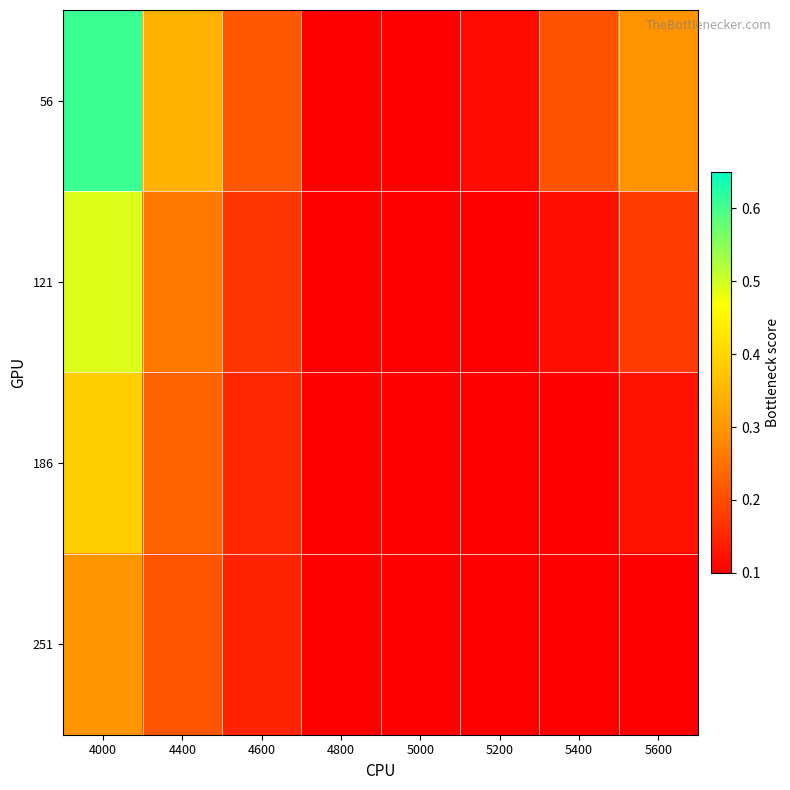

Rank the series at 5400 from lowest to highest value.

186, 251, 121, 56